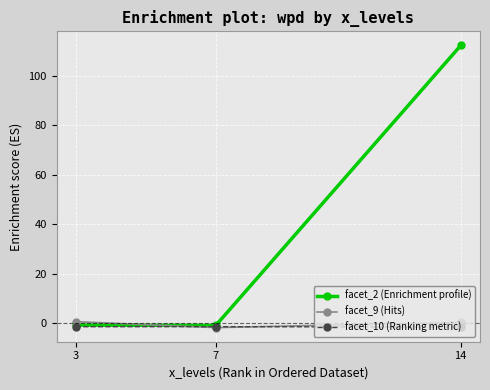

What is the value of the facet_9 (Hits) point at the 3rd from the left?

0.4